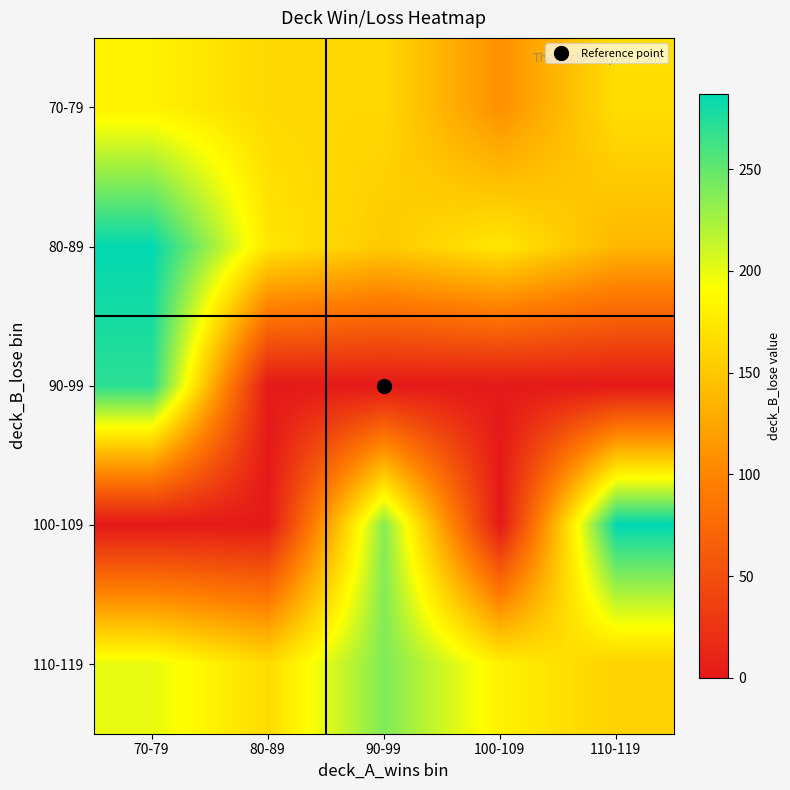

Reading left to right, transcribe all the data shown in this chart.

70-79: 70-79=181	80-89=163	90-99=162	100-109=108	110-119=167
80-89: 70-79=286	80-89=173	90-99=152	100-109=174	110-119=138
90-99: 70-79=271	80-89=0	90-99=0	100-109=0	110-119=0
100-109: 70-79=0	80-89=0	90-99=237	100-109=0	110-119=287
110-119: 70-79=200	80-89=165	90-99=239	100-109=181	110-119=157